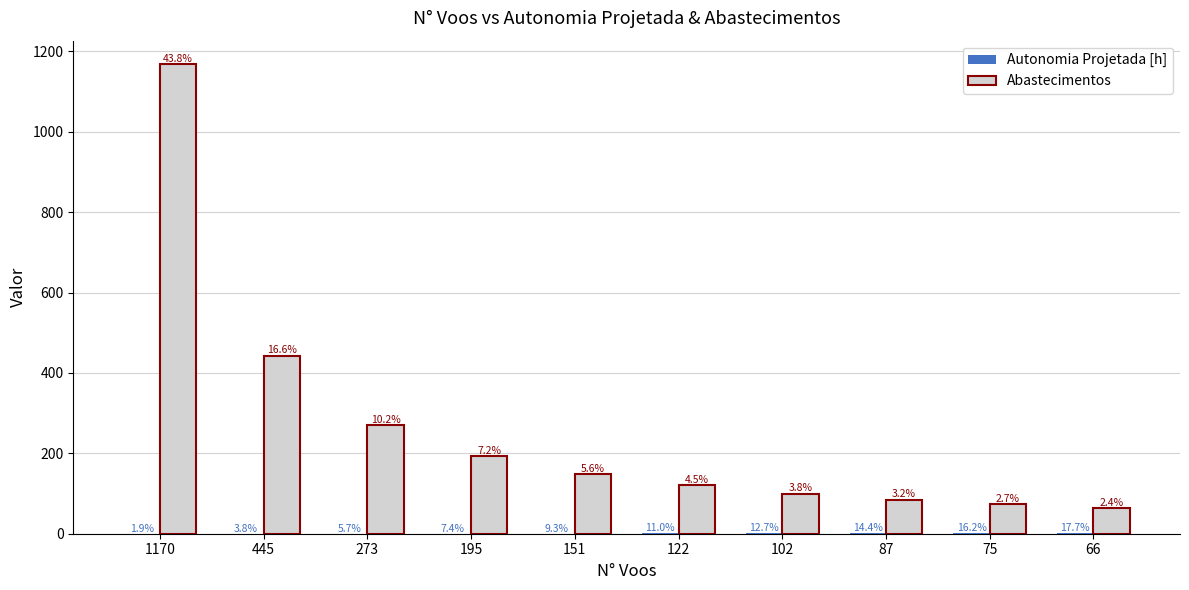

Reading right to left, extract all data points from this chart.

Autonomia Projetada [h]: 66=1.0	75=0.9	87=0.8	102=0.7	122=0.6	151=0.5	195=0.4	273=0.3	445=0.2	1170=0.1
Abastecimentos: 66=64.0	75=73.0	87=85.0	102=100.0	122=120.0	151=149.0	195=193.0	273=271.0	445=443.0	1170=1168.0